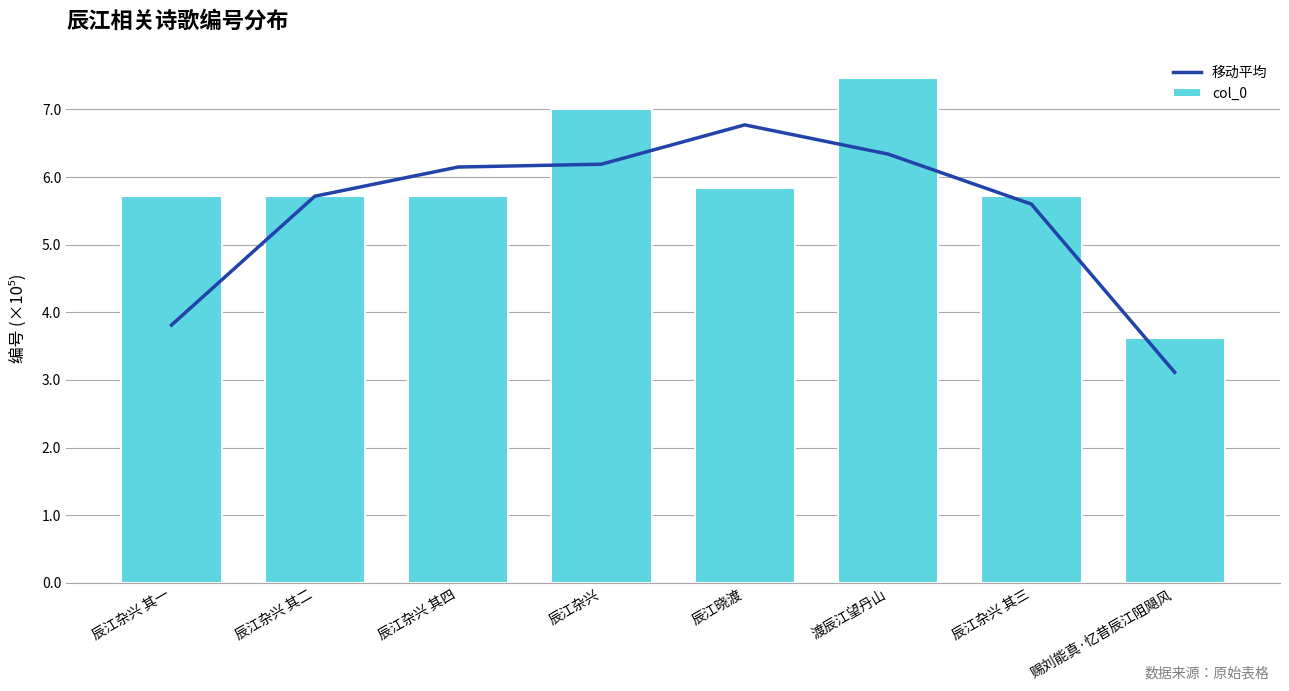

Reading left to right, transcribe all the data shown in this chart.

移动平均: 381100.3	571651.3	614815.7	618989.7	677149.3	633985.7	559990.0	311279.3
col_0: 571650.0	571651.0	571653.0	701143.0	584173.0	746132.0	571652.0	362186.0